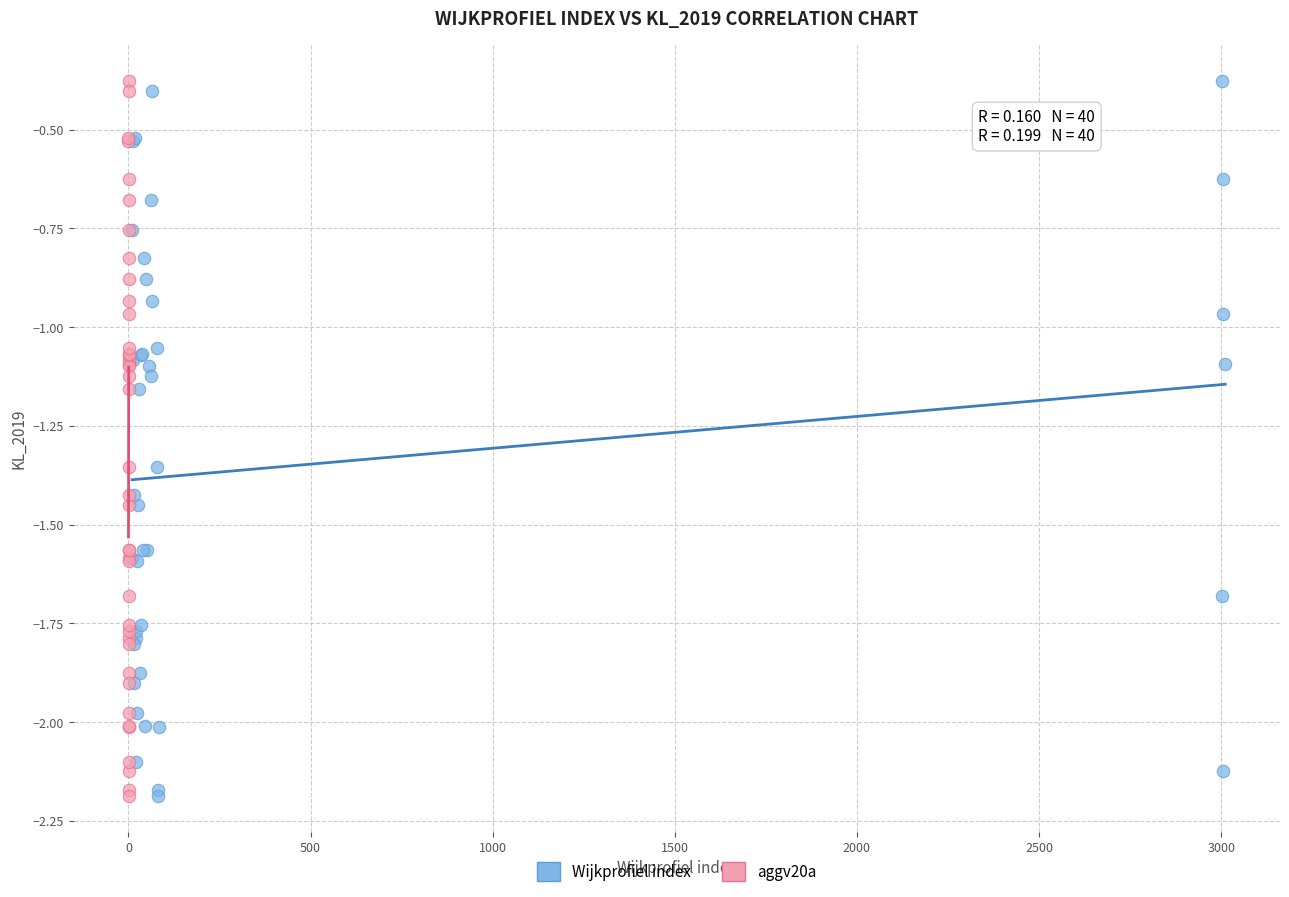

What are all the series names shown in the legend?

Wijkprofiel index, aggv20a